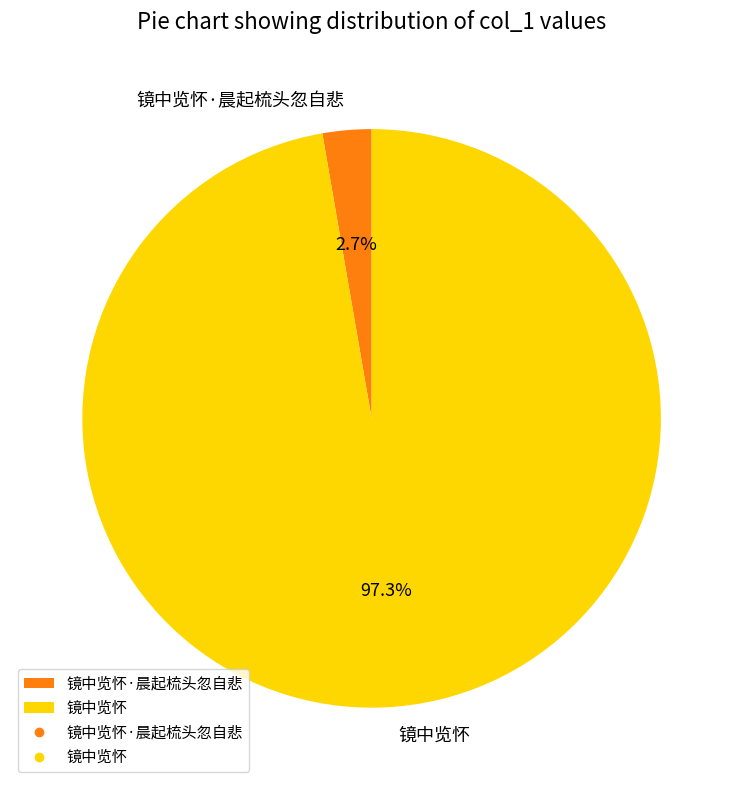

Rank the categories by value from lowest to highest.

镜中览怀·晨起梳头忽自悲, 镜中览怀